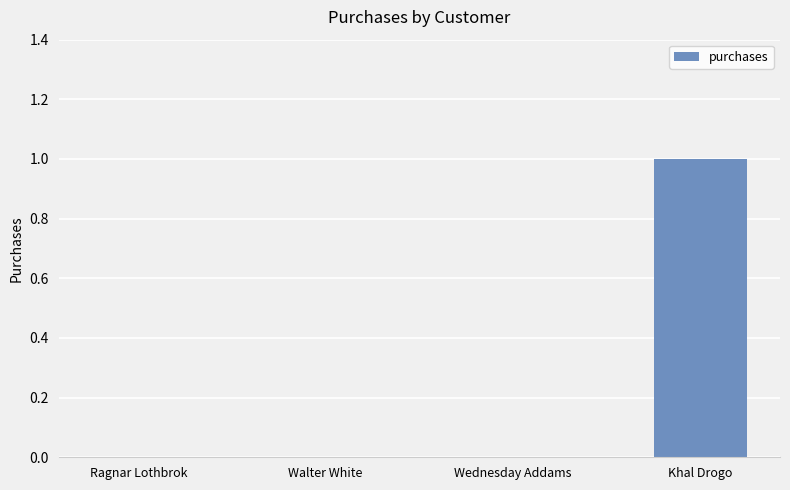

Reading left to right, what are all the values shown in this chart?

0	0	0	1